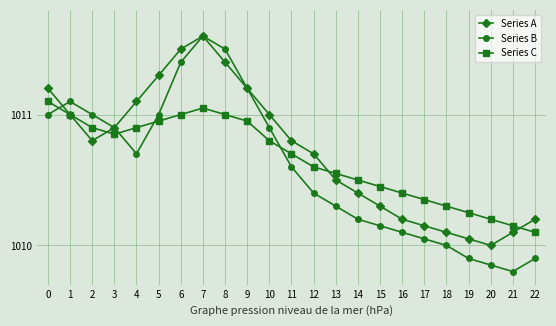

Where do Series C and Series B first cross each other?

0 and 1